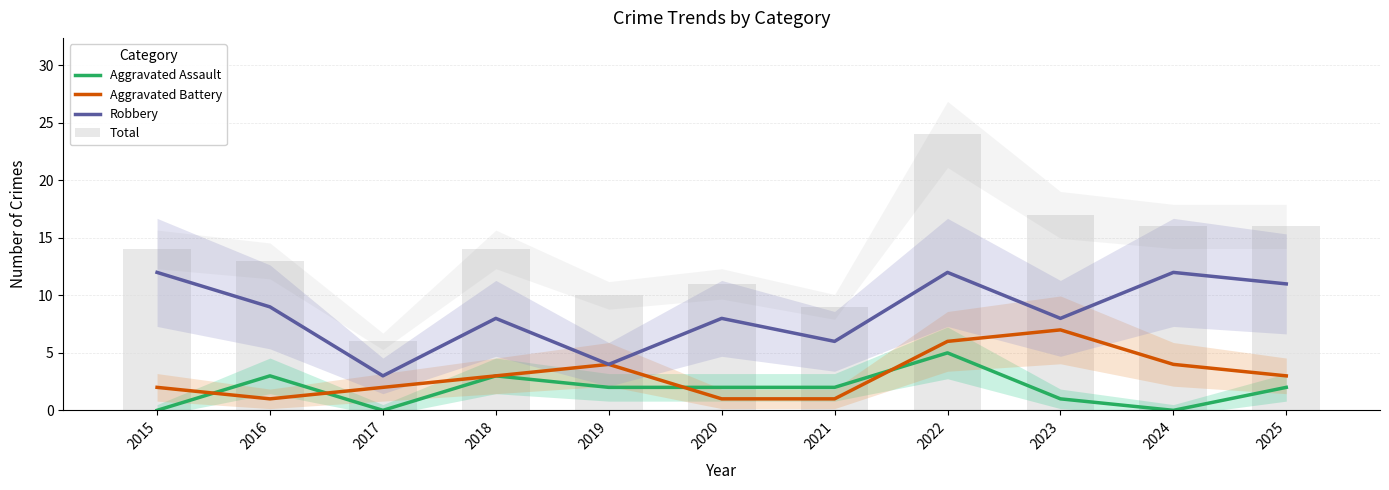

What is the value of the Total bar at the 9th from the left?

17